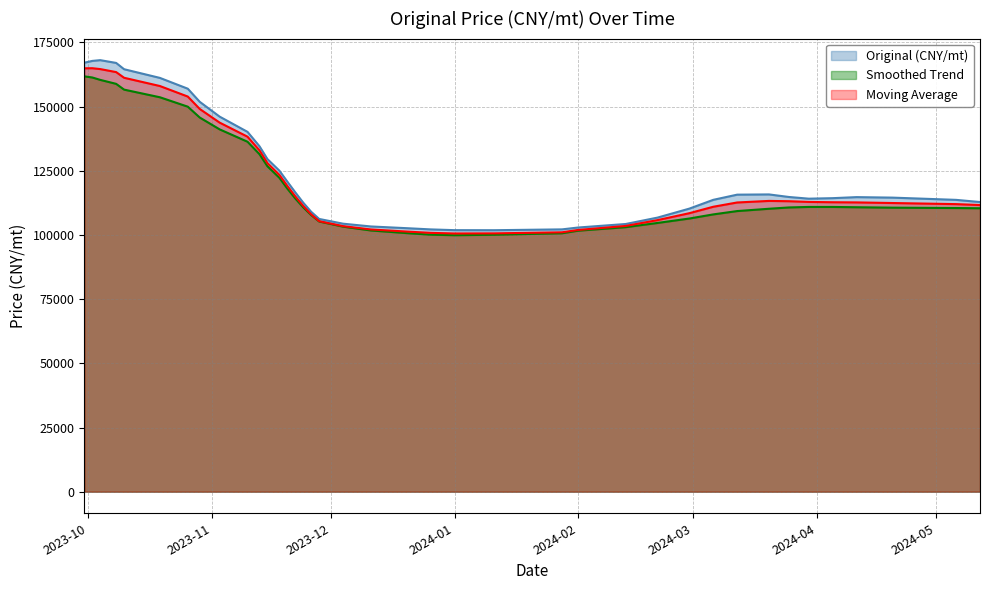

Reading left to right, what are all the values shown in this chart?

167058.8	167755.2	168053.1	166974.8	164520.8	161140.7	156935.6	151832.3	146062.0	140130.3	134536.8	129533.3	125028.8	120758.7	116567.7	112547.8	108986.7	106213.6	104373.1	103287.3	102618.6	102146.1	101851.5	101829.5	102153.8	102870.6	104247.2	106742.2	110241.1	113659.0	115673.8	115767.4	114769.5	114109.4	114310.0	114713.6	114520.4	113646.8	112800.4